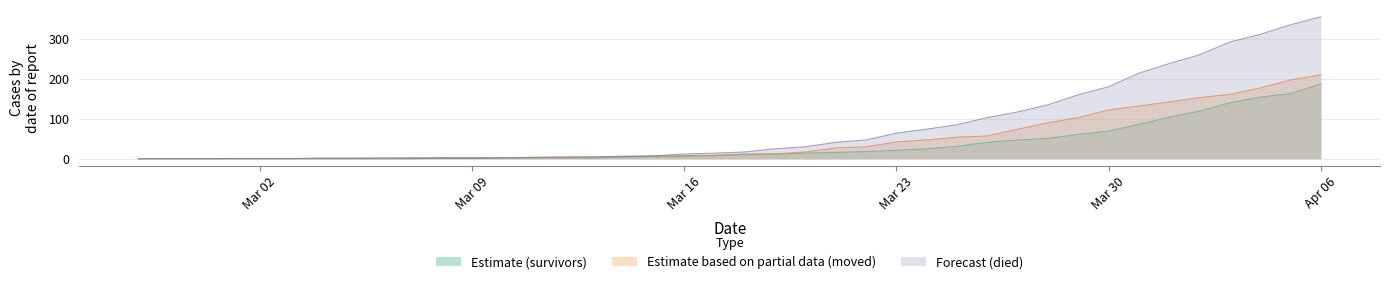

Reading left to right, what are all the values shown in this chart?

survivors: 0	0	0	0	0	0	2	2	2	3	3	3	3	3	3	4	7	7	8	8	12	12	14	16	18	21	25	31	41	47	51	61	69	86	104	119	140	154	163	187
died: 0	0	0	0	0	0	0	0	0	0	2	2	2	4	5	5	5	7	12	14	17	25	30	41	47	64	74	85	103	117	135	160	180	214	238	260	292	311	335	355
moved: 0	0	0	1	1	1	1	1	2	1	1	1	2	2	2	2	5	6	6	9	10	12	17	27	30	42	47	54	57	74	90	103	122	132	142	153	161	177	197	210